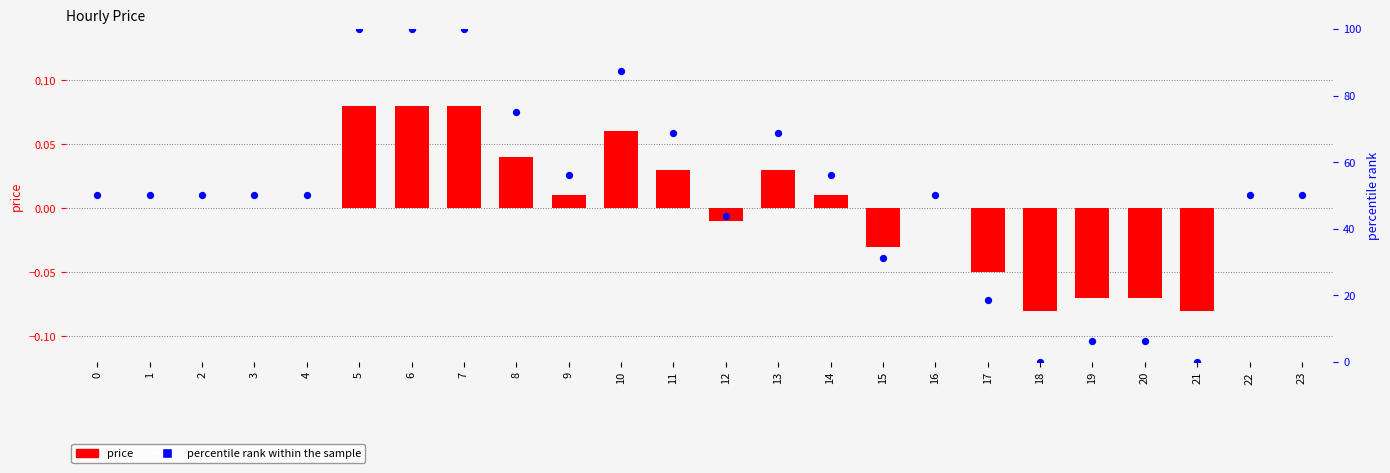

Is the value of price at 13 greater than the value of percentile rank within the sample at 4?

No